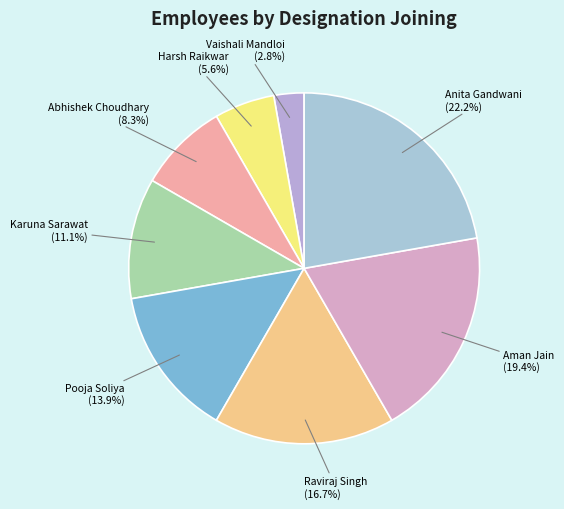

Count the number of slices in the pie.

8